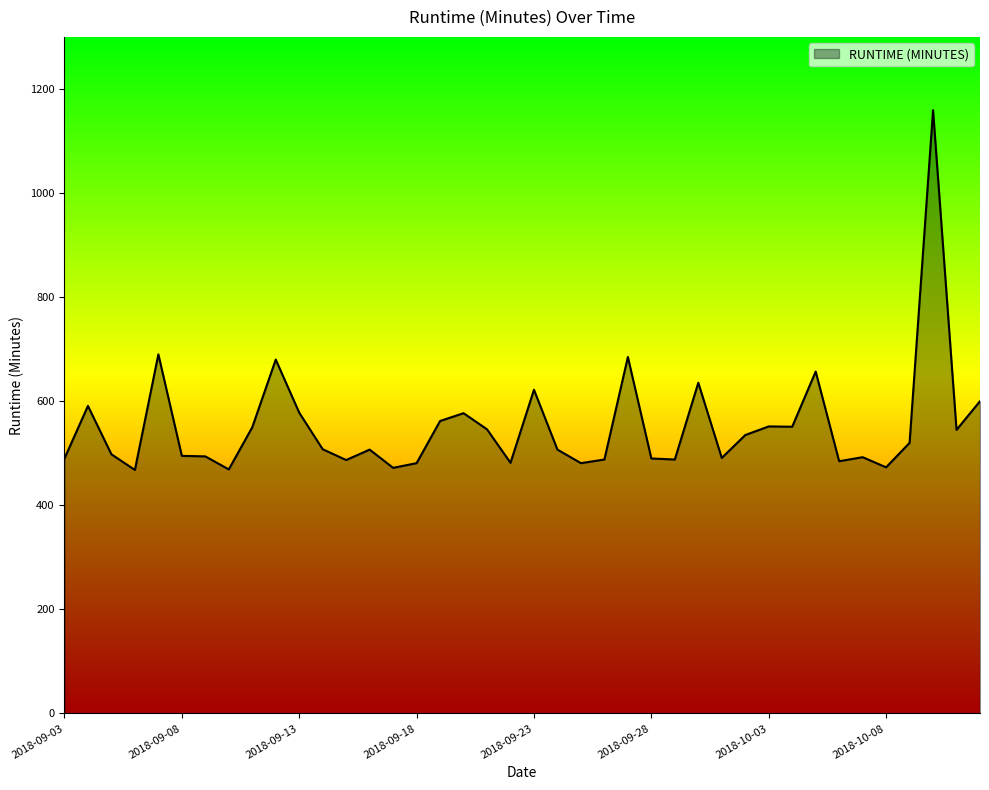

What is the difference between the maximum and minimum values?

691.2